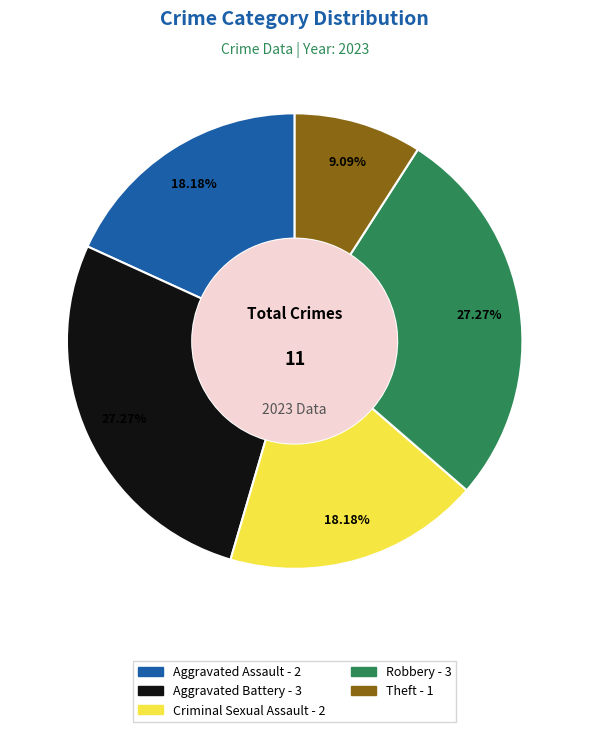

Do Criminal Sexual Assault and Aggravated Battery together represent more than half of the pie?

No